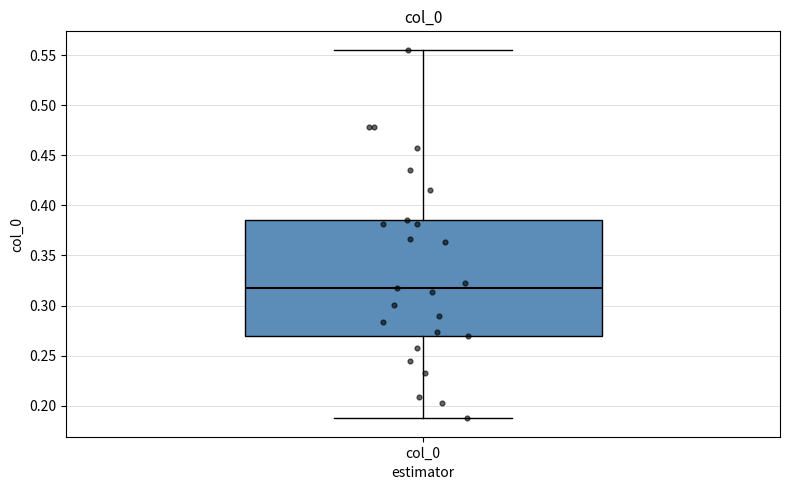

Read this box plot against the y-axis: the position of the median line, the range covered by the box, and the ends of both whiskers. The values are not printed on the chart, so give them approximately, as read against the axis.

median 0.315, box 0.270 to 0.385, whiskers 0.185 to 0.555